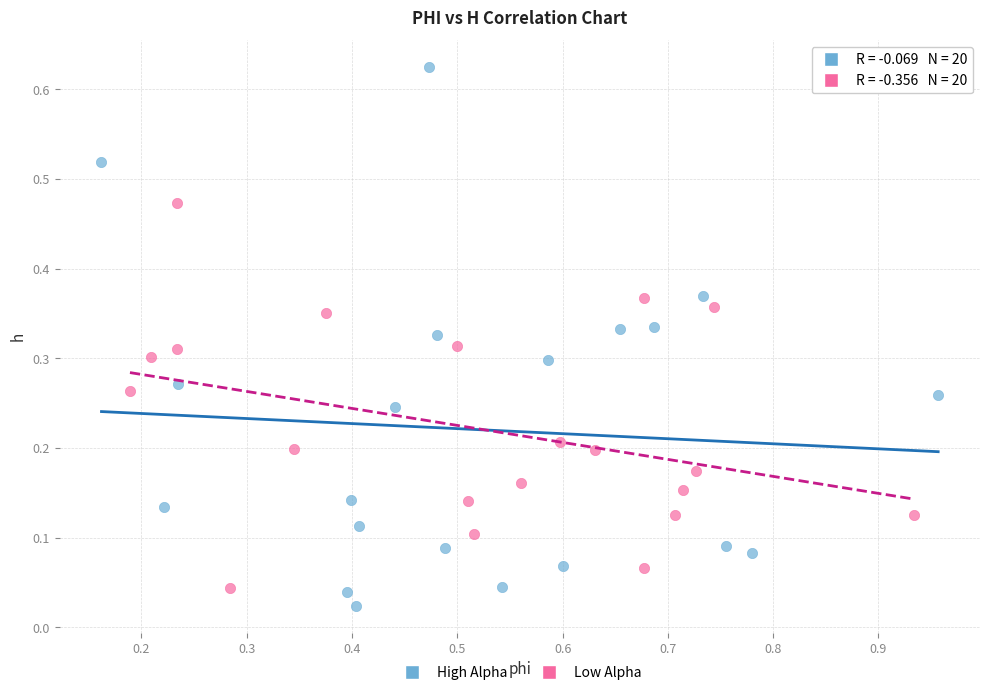

What are all the series names shown in the legend?

High Alpha, Low Alpha